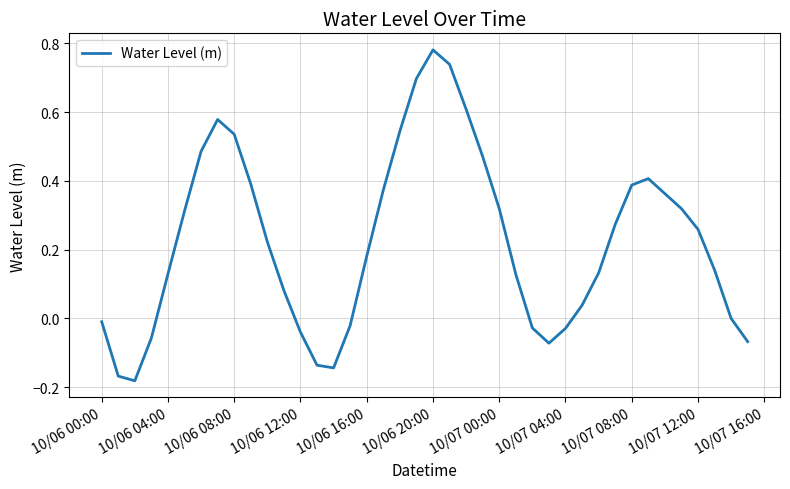

What is the difference between the maximum and minimum values?

1.0